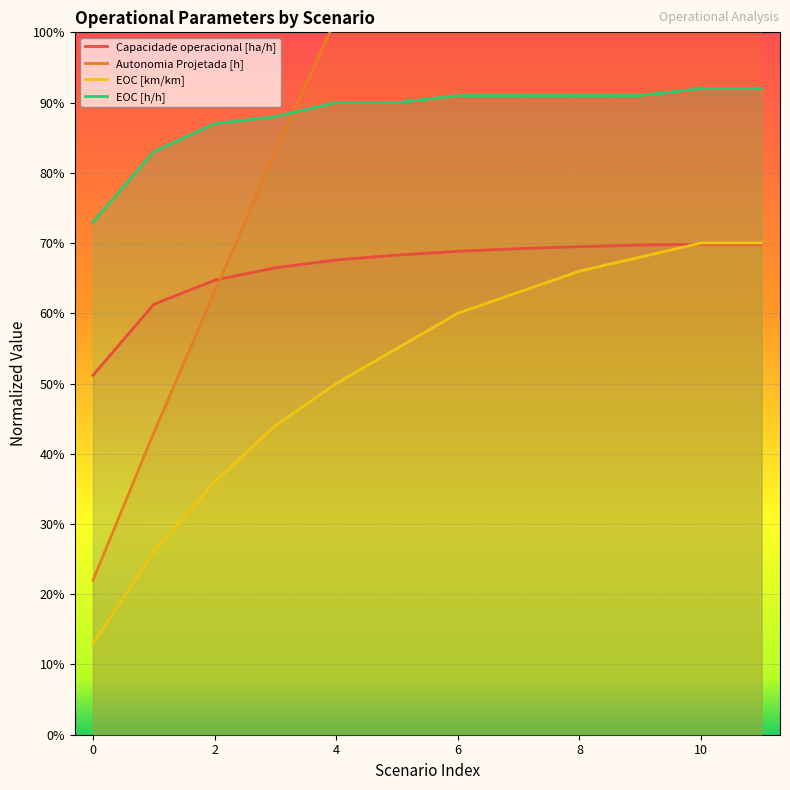

Count the Capacidade operacional [ha/h] values in the range 0 to 1.

12